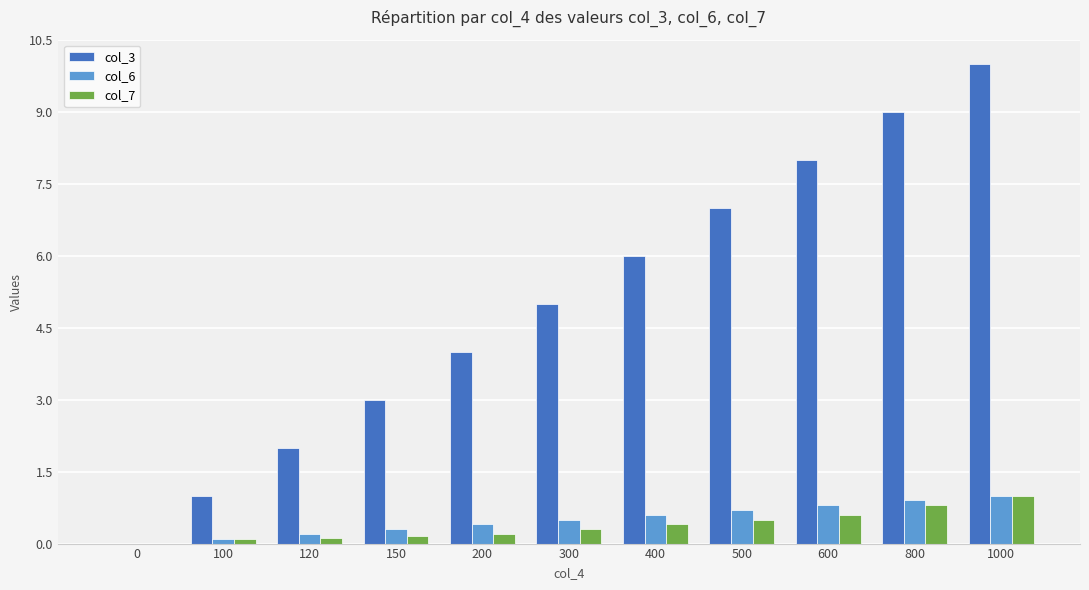

At which category does the chart reach its peak across all series?

1000